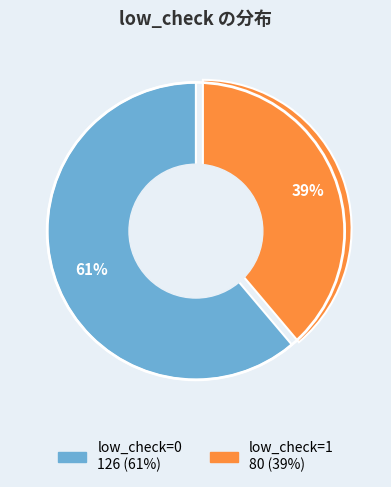

What percentage is the low_check=1 slice, to the nearest percent?

39%